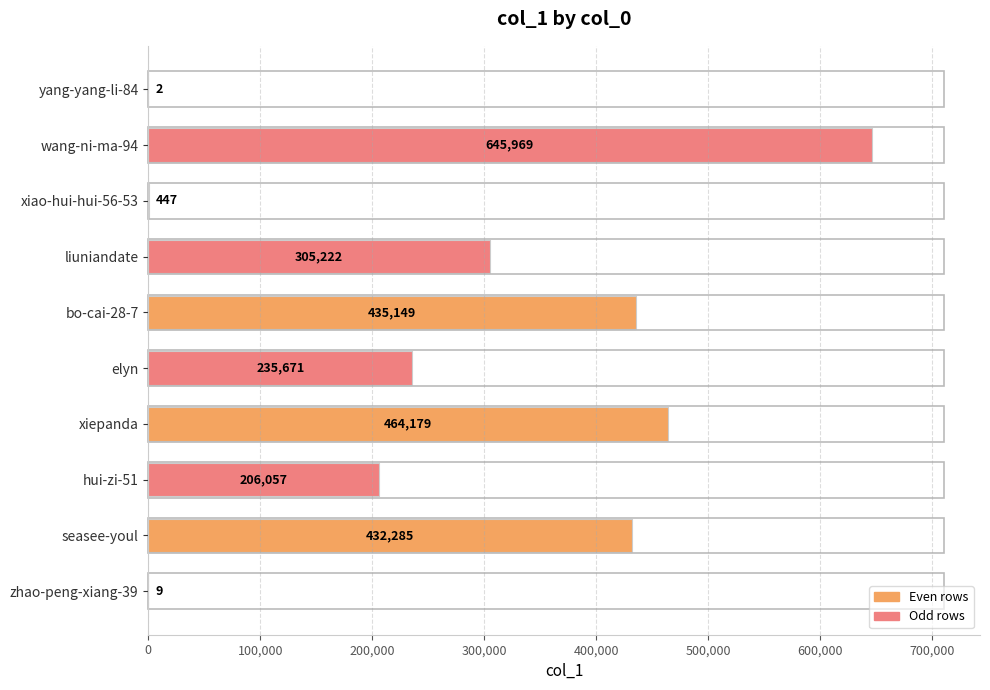

Where is the data nearest to the value 322985?

liuniandate